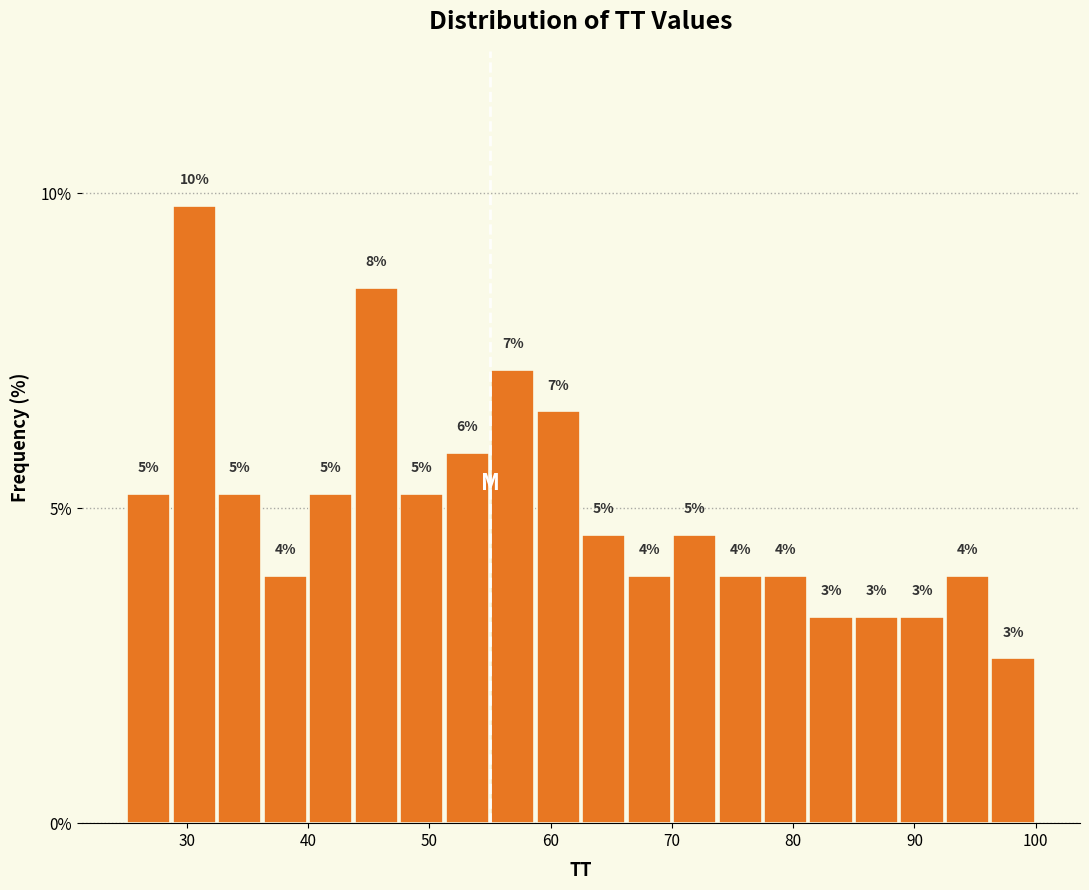

Around what value on the x-axis is the tallest bar? Give the approximate position of its centre, as read against the axis.

31